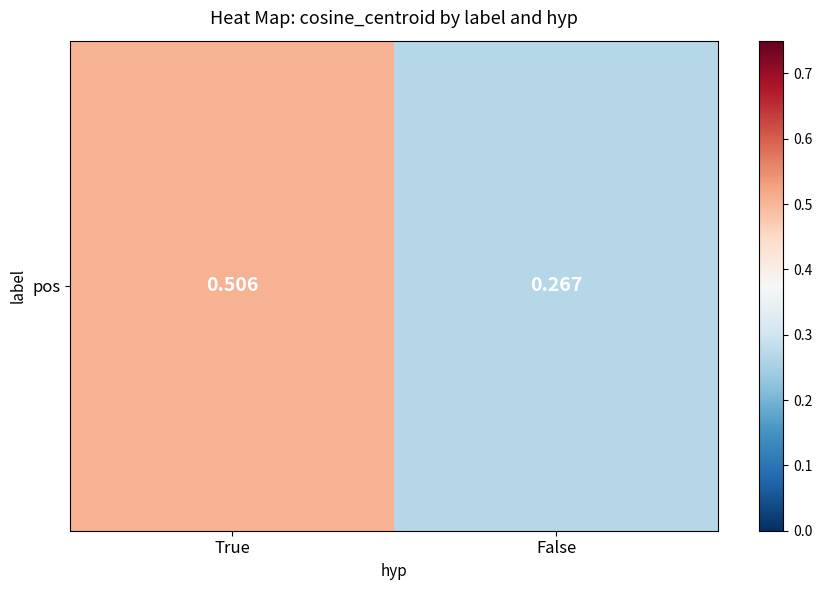

Rank the categories by value from lowest to highest.

False, True